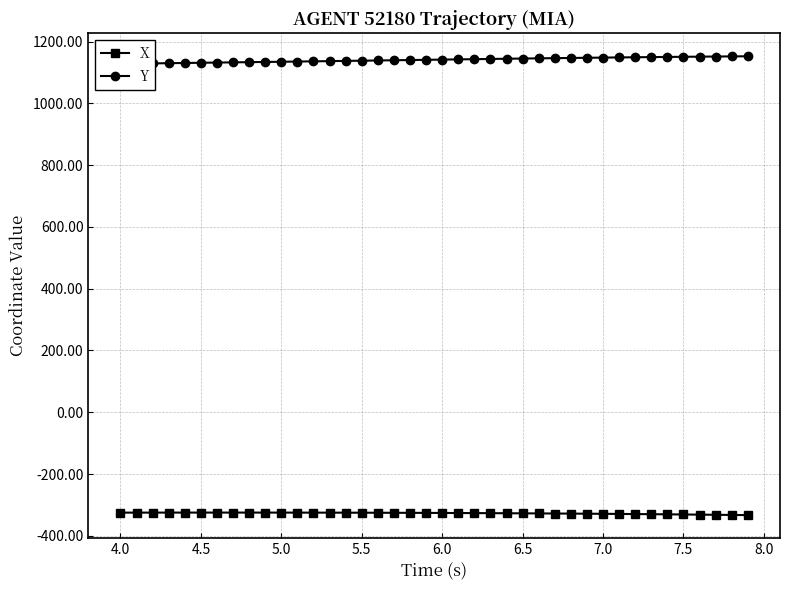

What is the minimum value for X?

-333.0